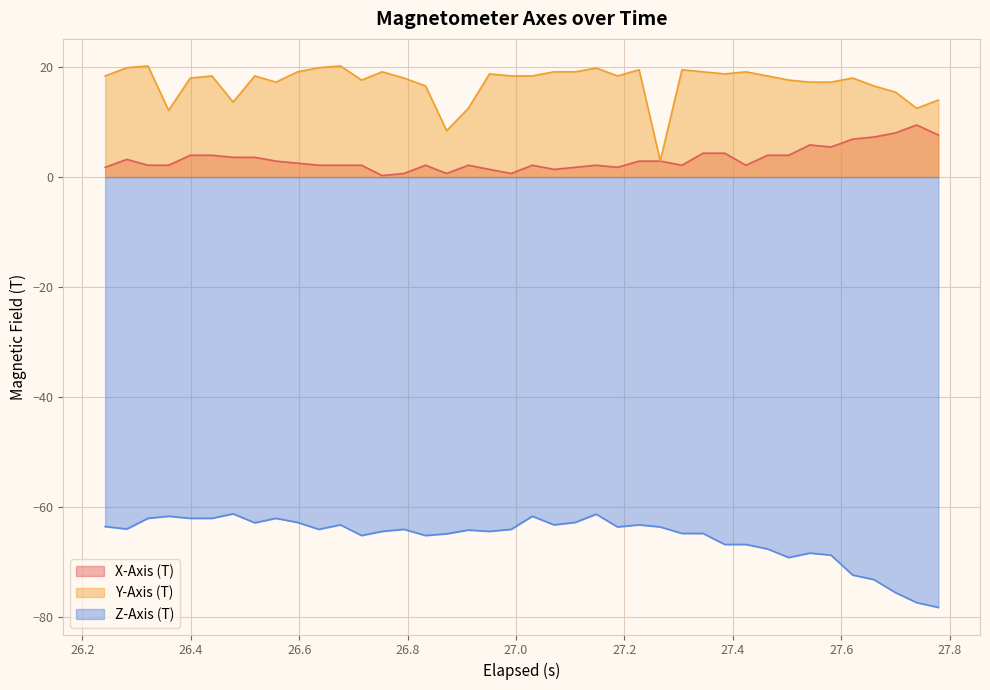

Rank the series by their maximum value, from lowest to highest.

Z-Axis (T), X-Axis (T), Y-Axis (T)